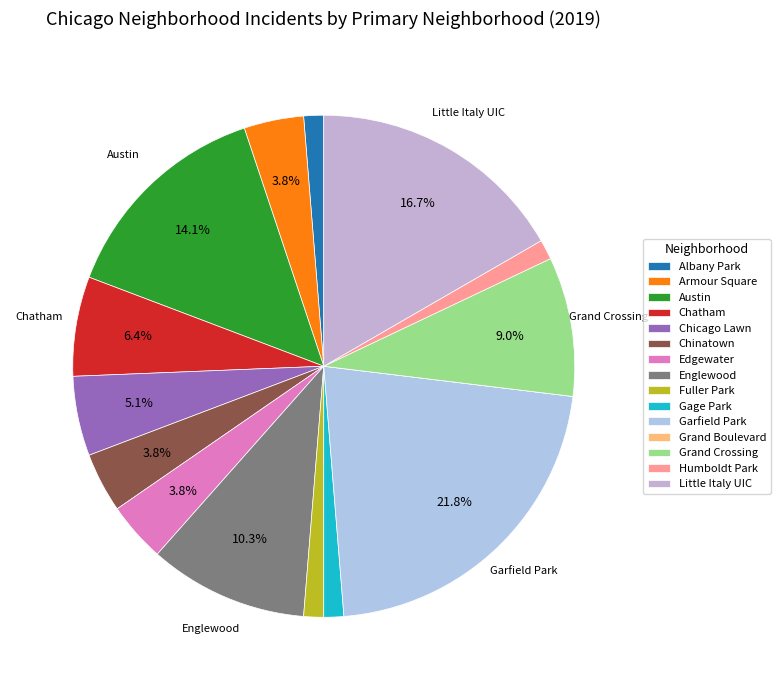

Is there any slice that represents more than half of the pie?

No